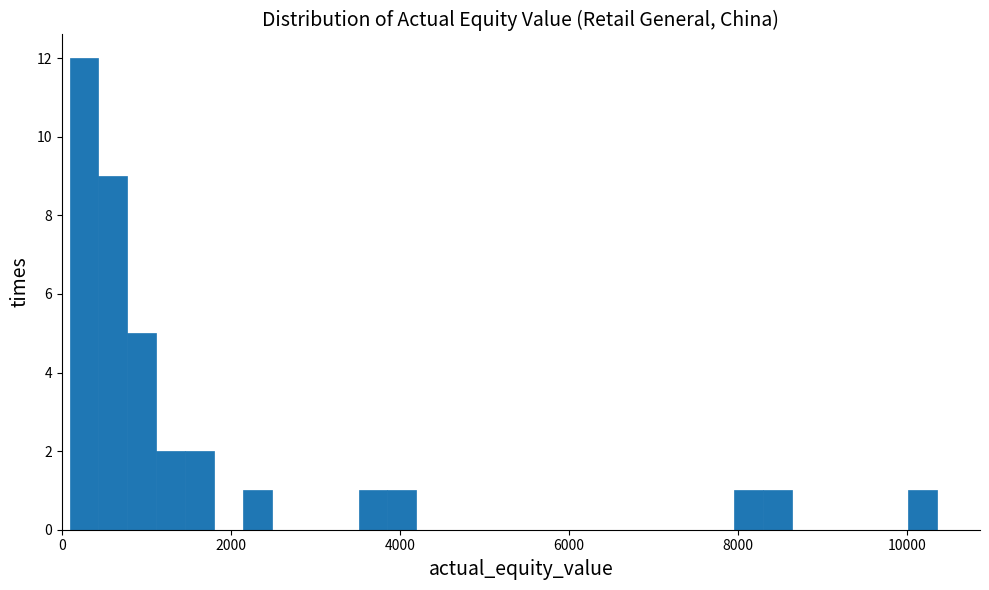

Around what value on the x-axis is the tallest bar? Give the approximate position of its centre, as read against the axis.

200